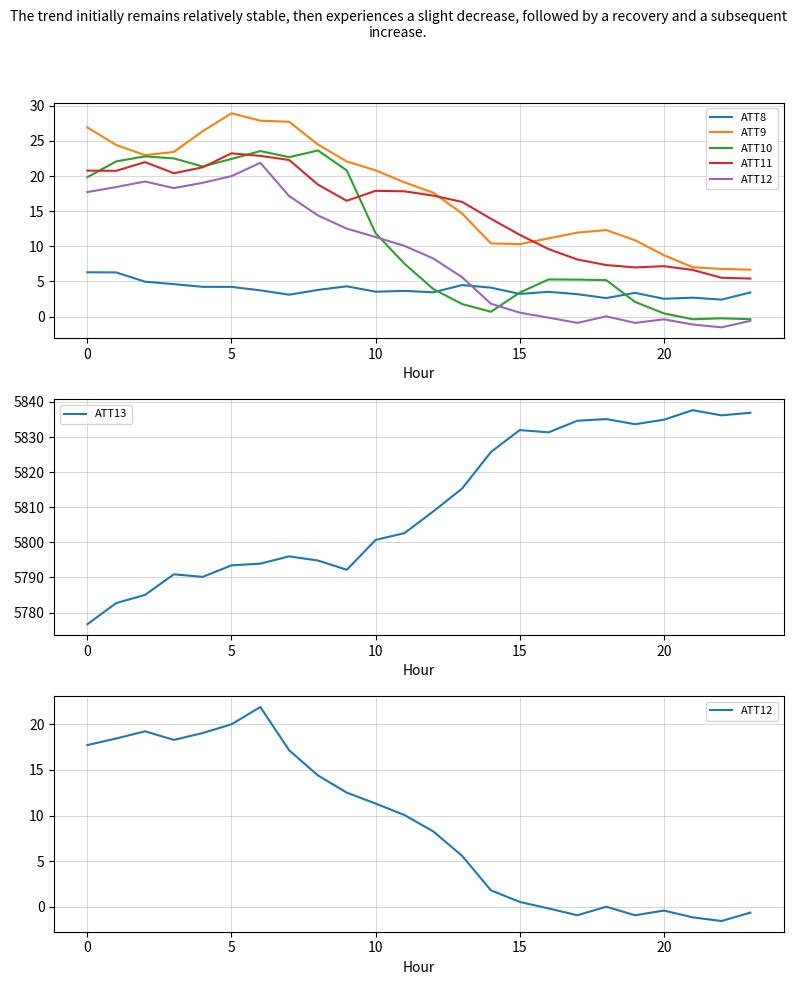

What is the minimum value for ATT13?

5776.7